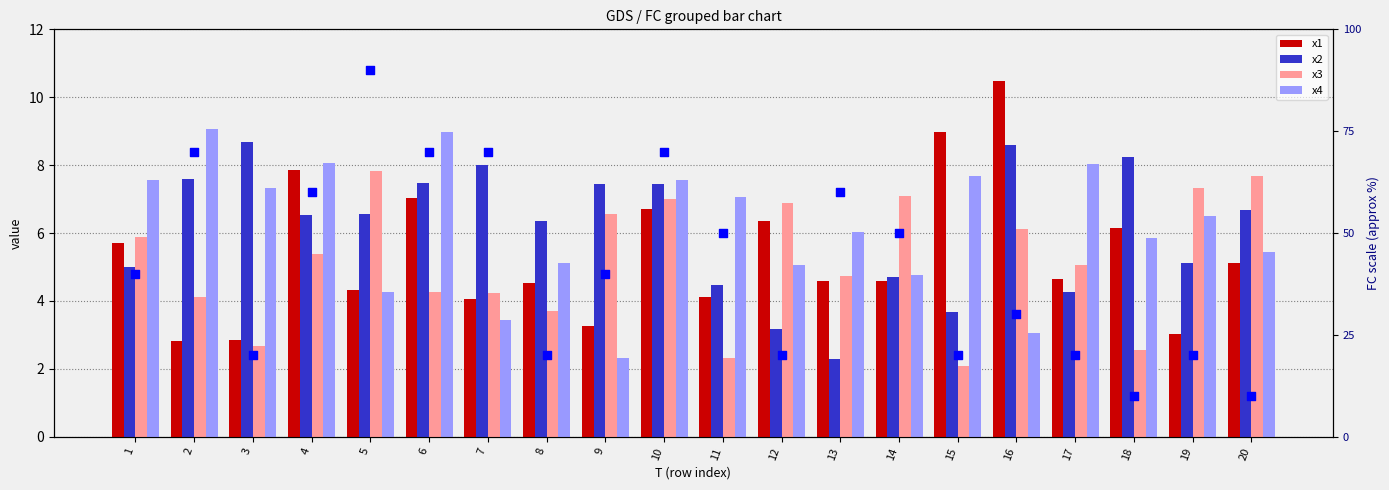

Which series has the largest total across all categories?

x4